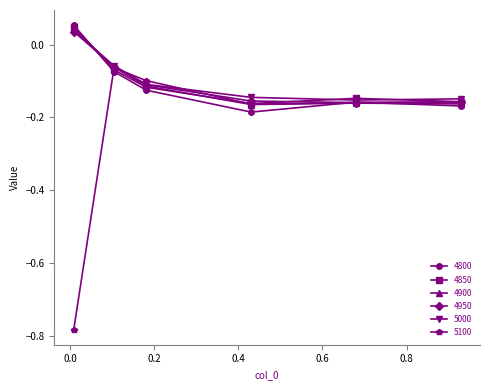

True or false: 5000 has more than 1 points higher than both neighbors.

False